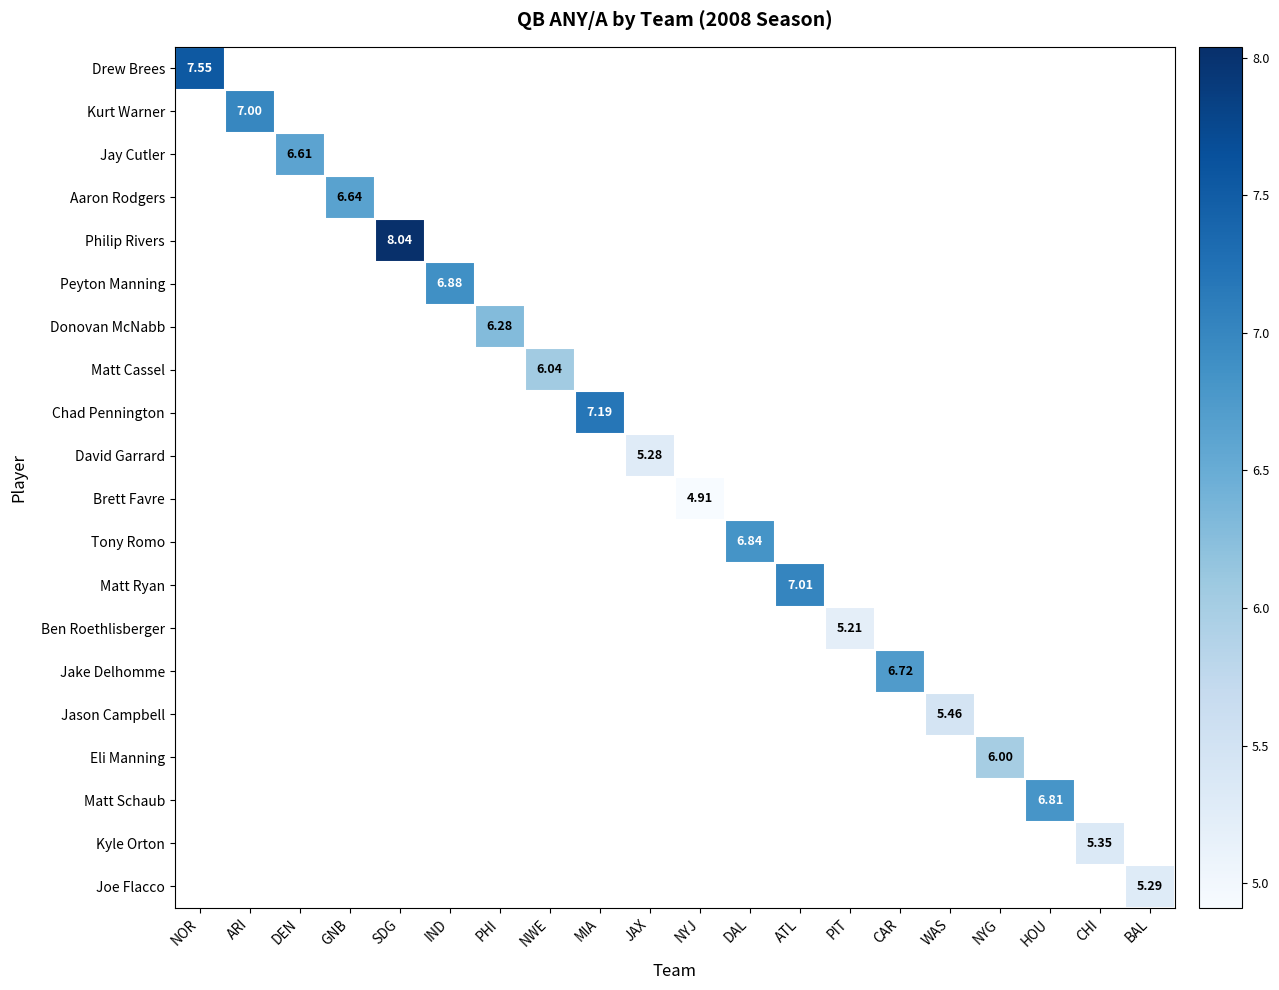

How many categories are shown in the chart?

20